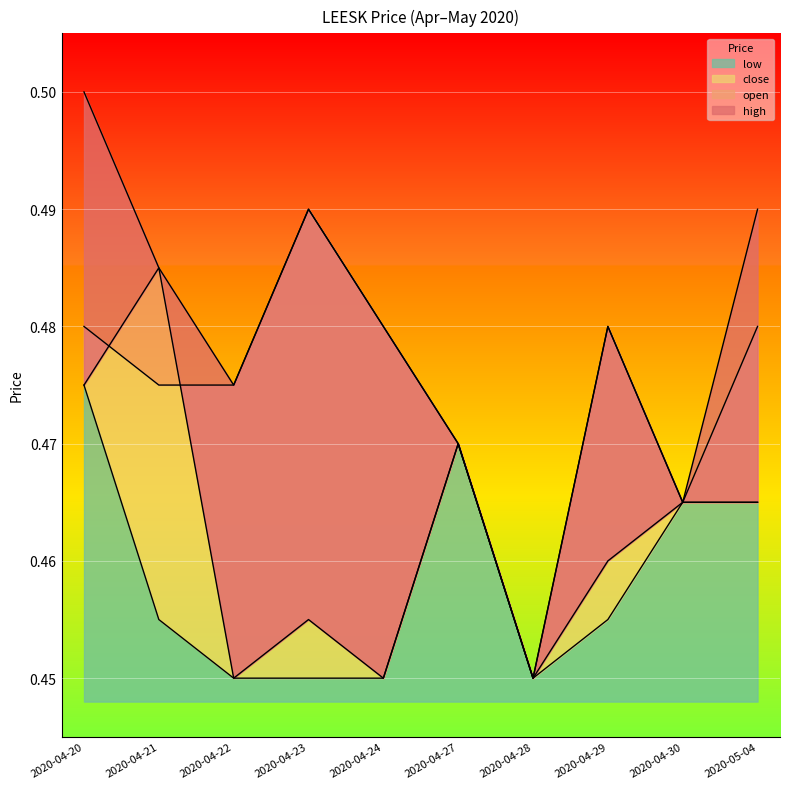

What position from the right is 2020-04-30?

2